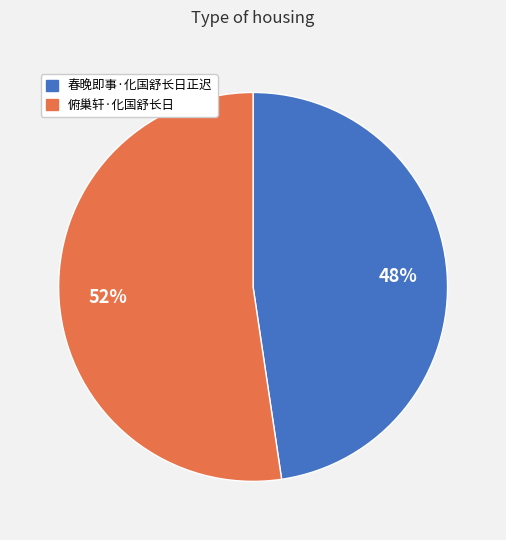

Is the sum of 俯巢轩·化国舒长日 and 春晚即事·化国舒长日正迟 greater than half?

Yes